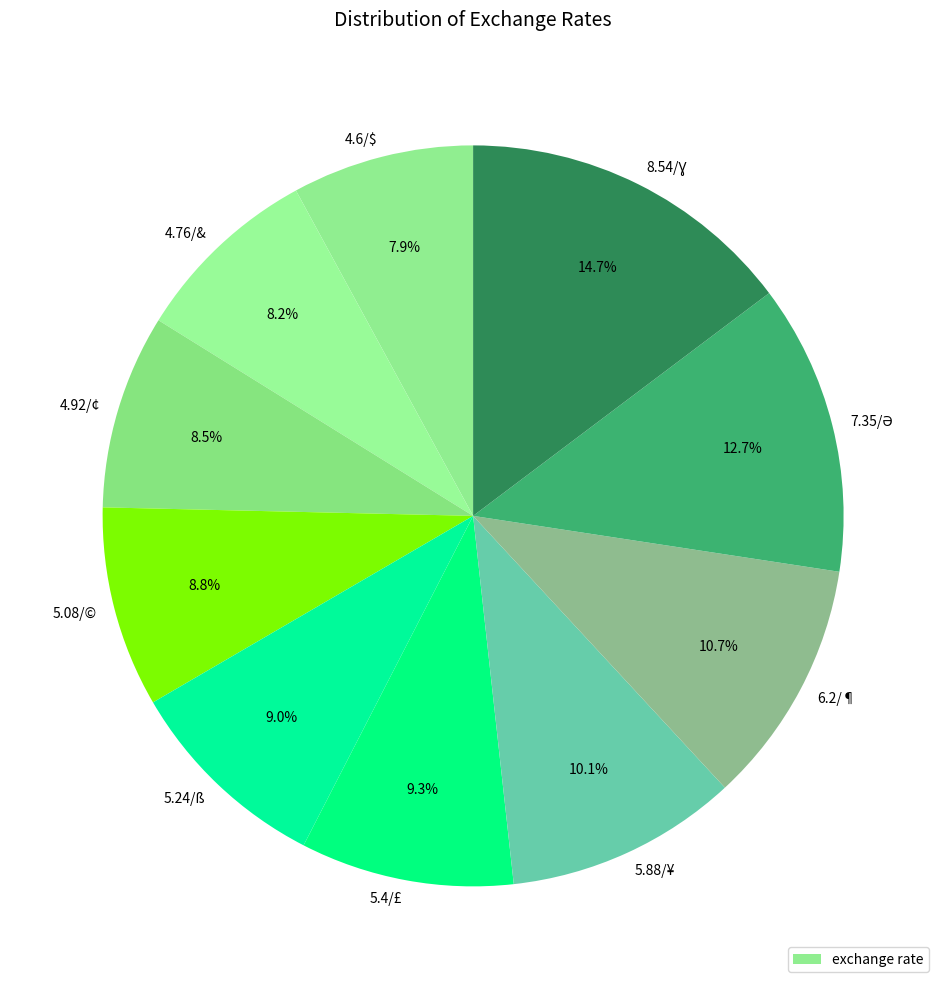

What is the ratio of the value at 5.08/© to the value at 6.2/¶?

0.8